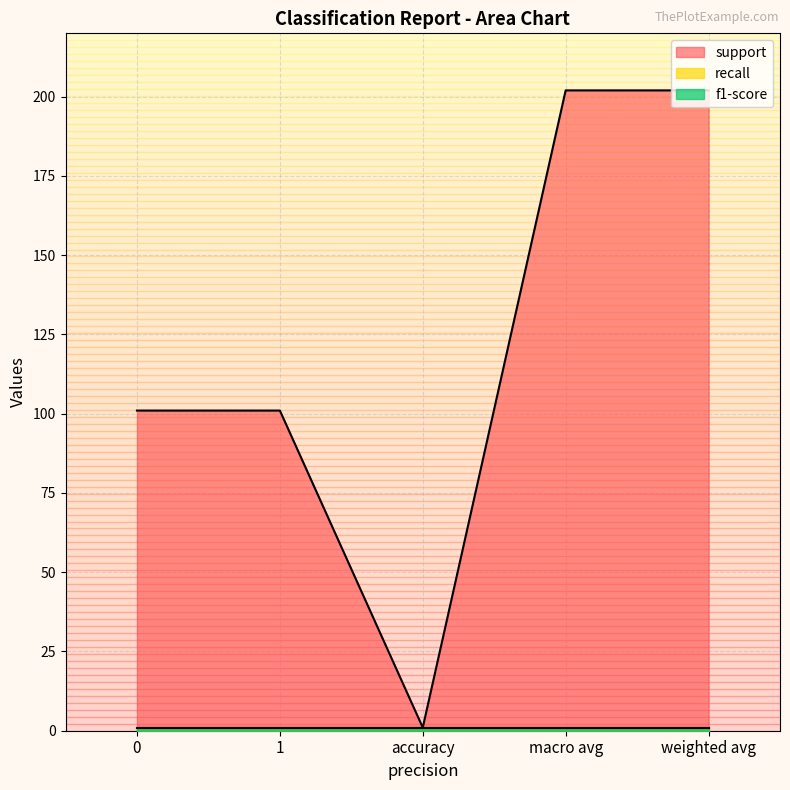

Is the value of support at 1 greater than the value of recall at weighted avg?

Yes